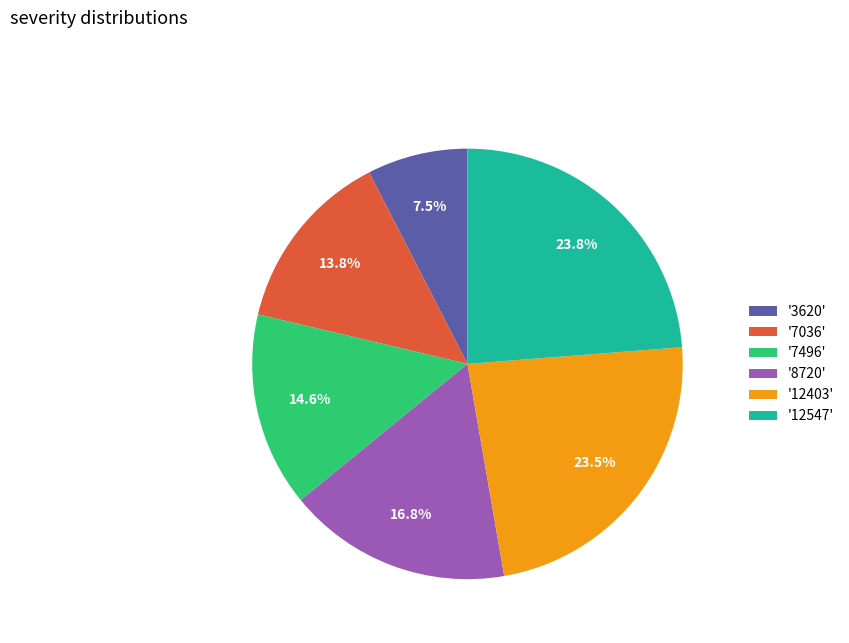

Combined, what portion of the pie is '7036' and '12403'?

37.3%